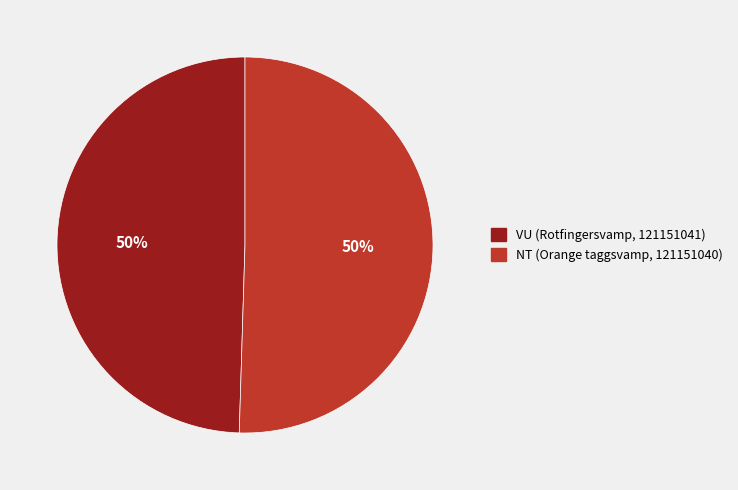

Is the sum of NT (Orange taggsvamp, 121151040) and VU (Rotfingersvamp, 121151041) greater than half?

Yes